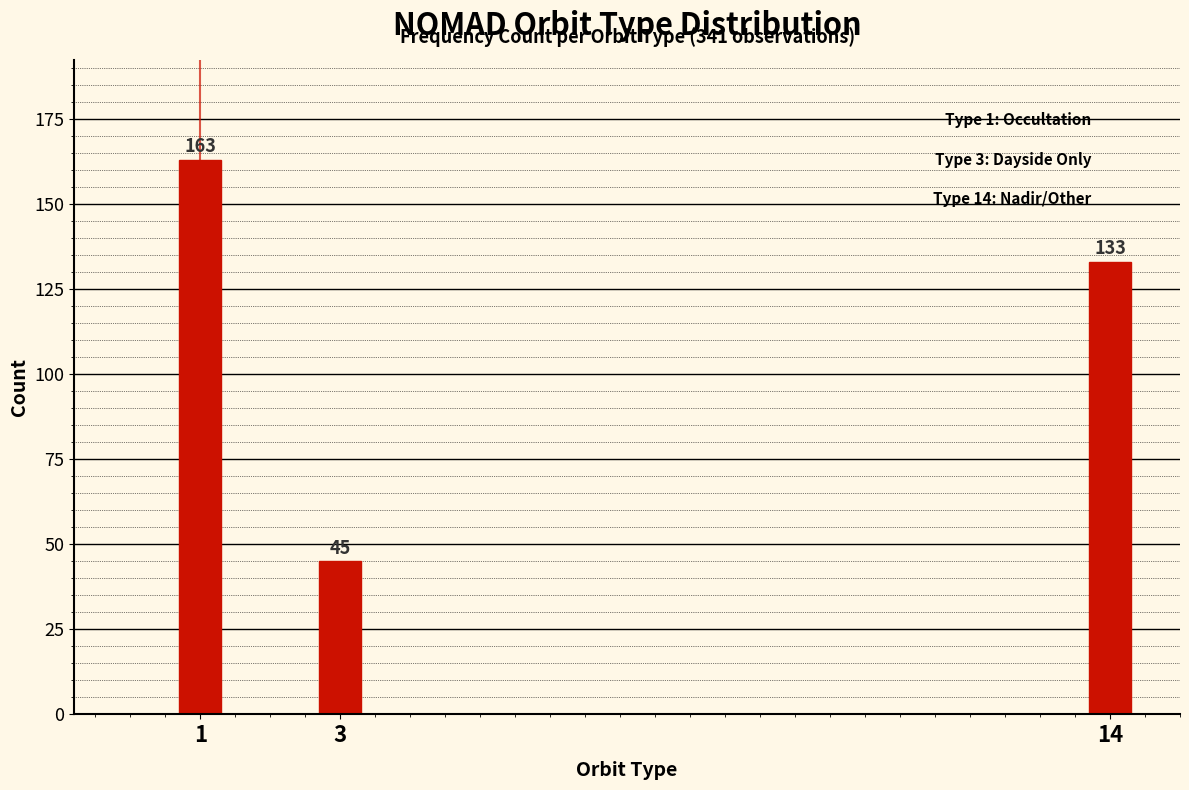

Reading left to right, what are all the values shown in this chart?

1=163	3=45	14=133